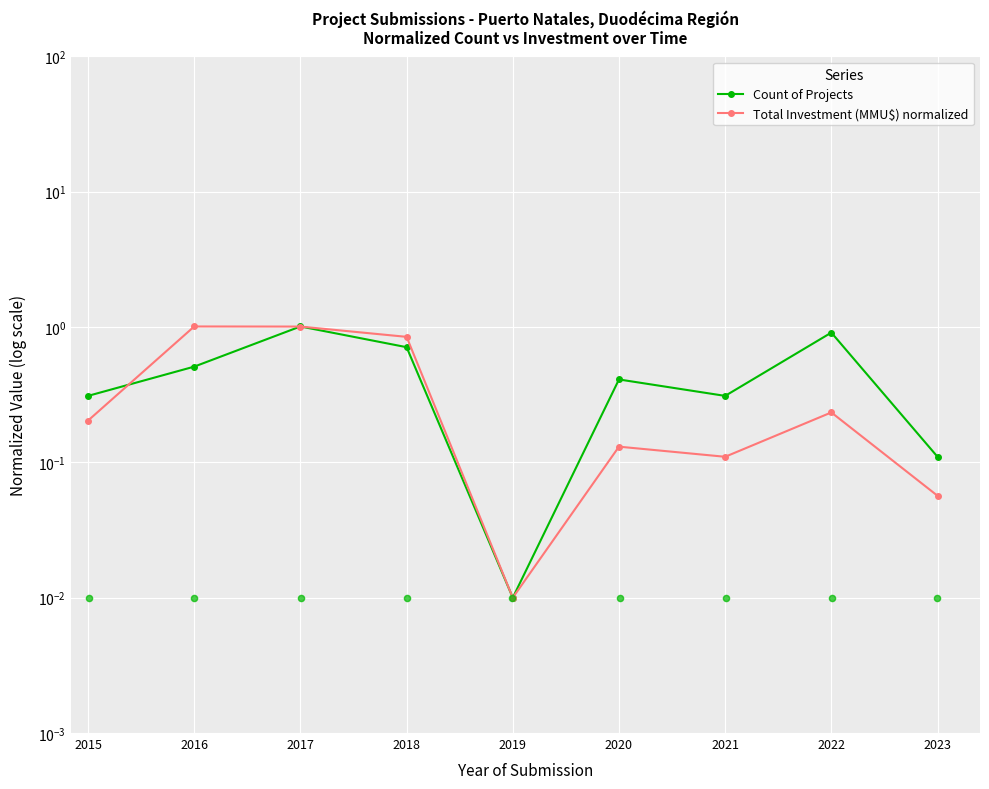

Which series reaches the minimum Y coordinate?

Count of Projects